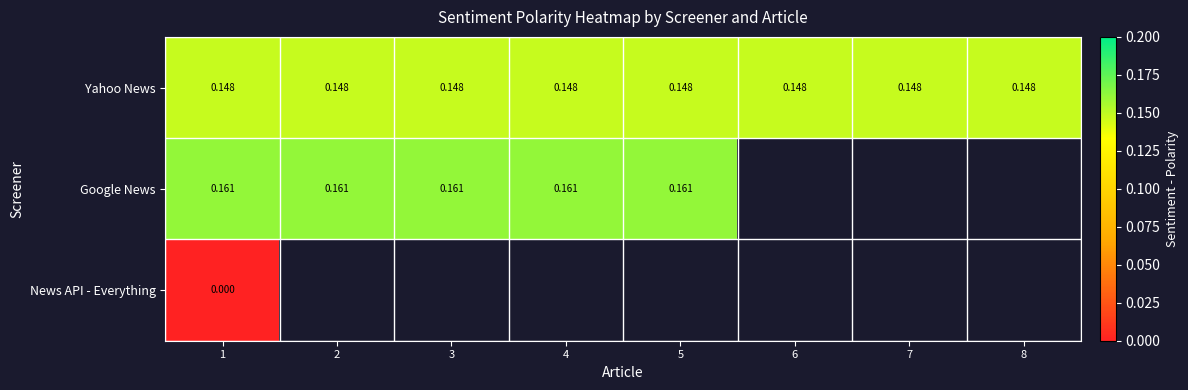

How many categories are shown in the chart?

8